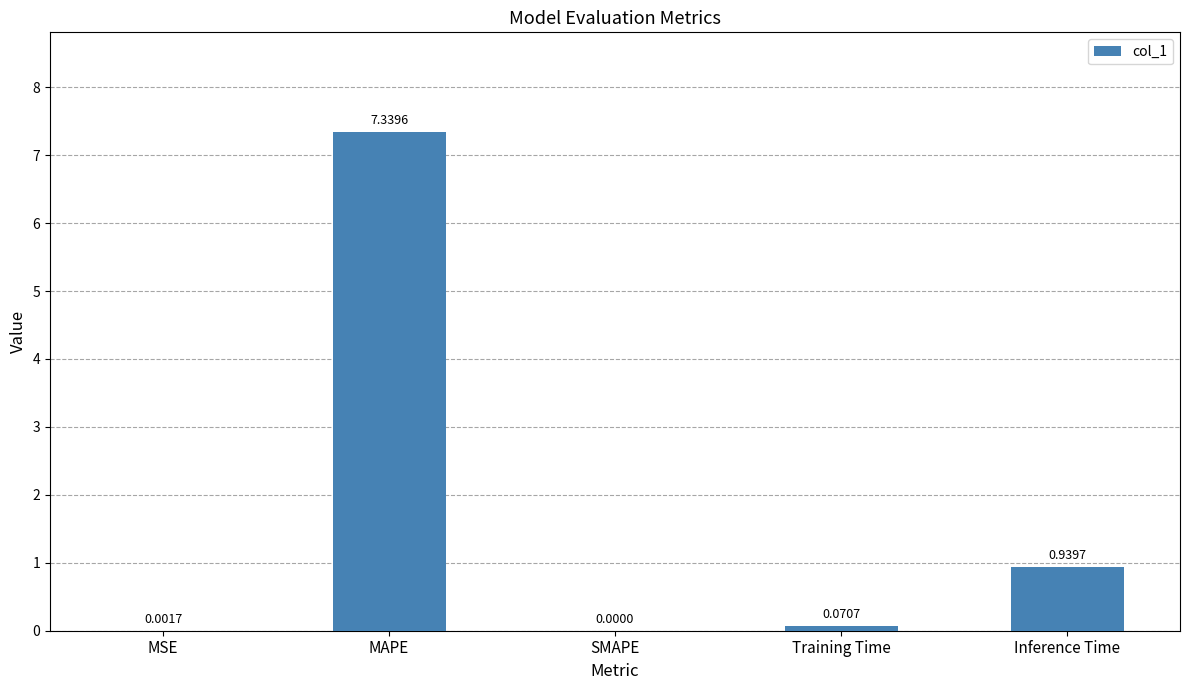

Which category has the highest value across all series?

MAPE